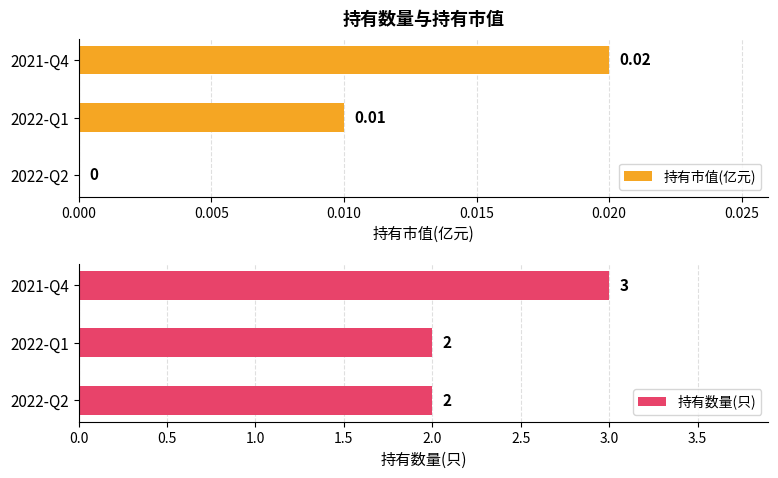

The 持有数量(只) series shows 2 at 2022-Q1. True or false?

True